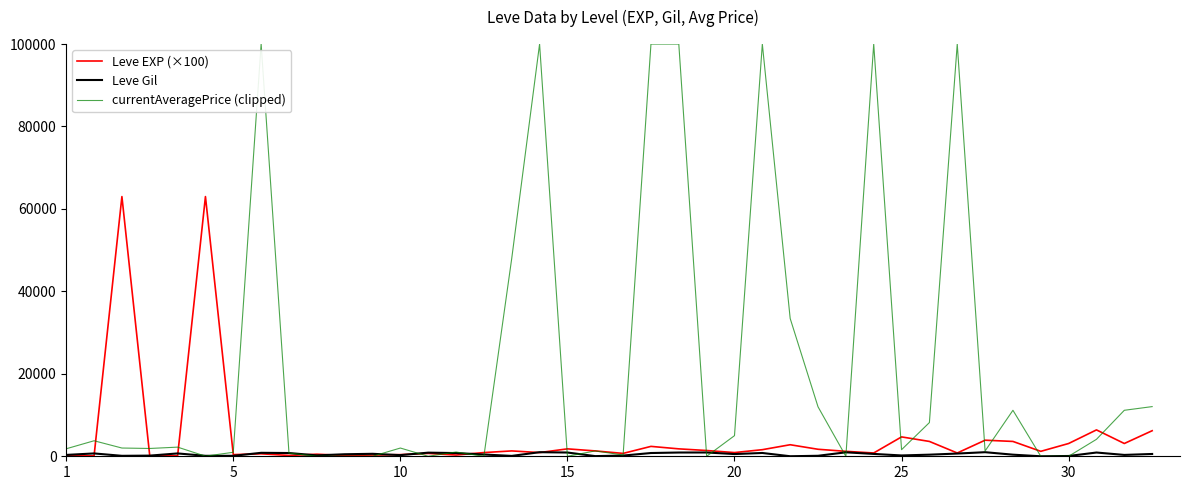

Which series has the largest range (max minus min)?

currentAveragePrice (clipped)